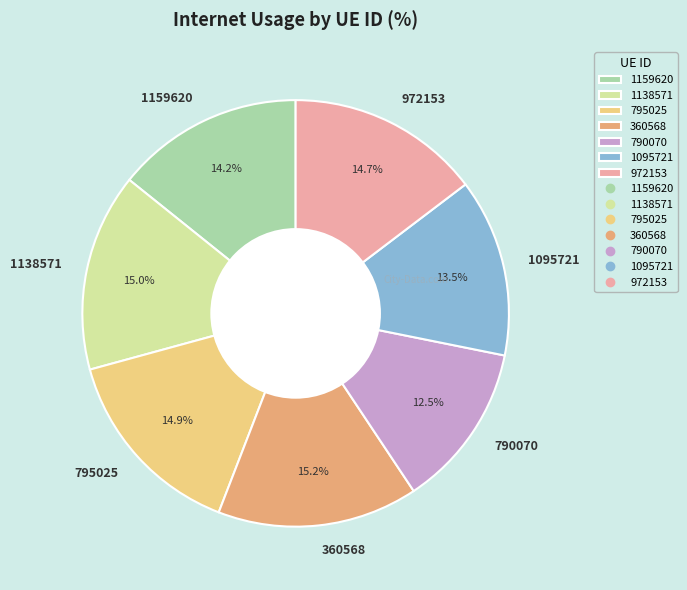

How many slices are in this pie chart?

7